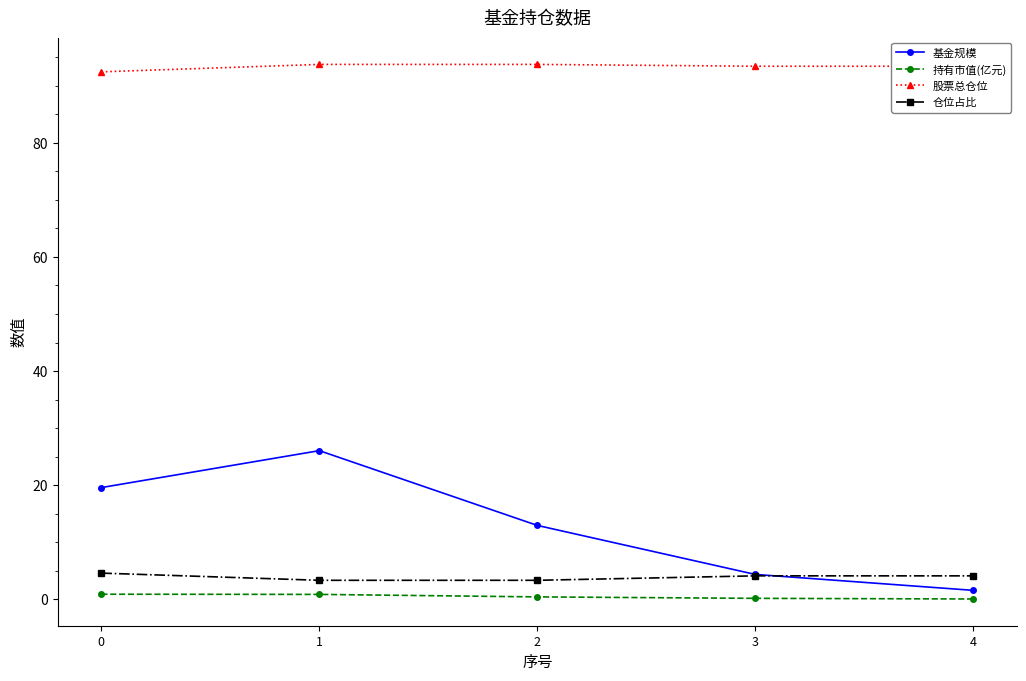

Which series changed the most between 2 and 3?

基金规模